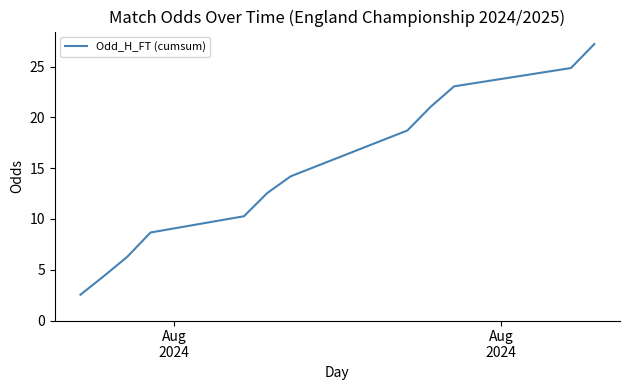

What is the difference between the maximum and minimum values?

24.7